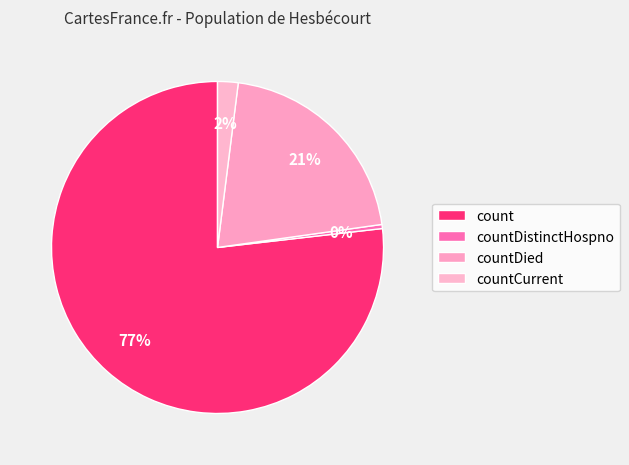

Which category accounts for the majority?

count